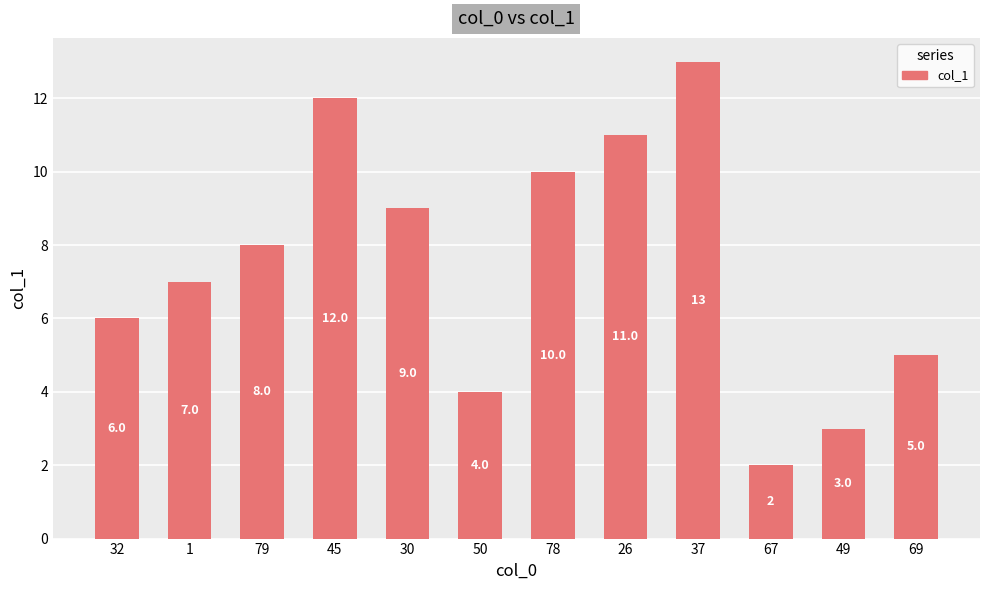

At which category does the chart reach its minimum across all series?

67